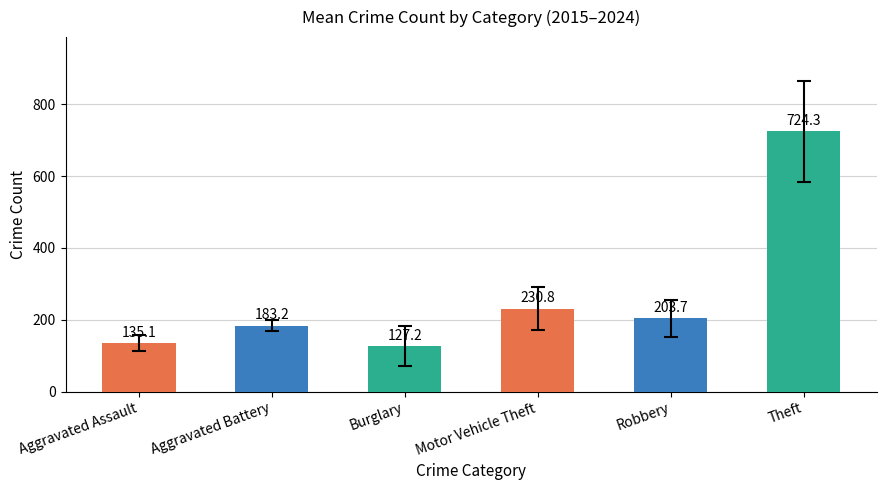

What position from the right is Robbery?

2